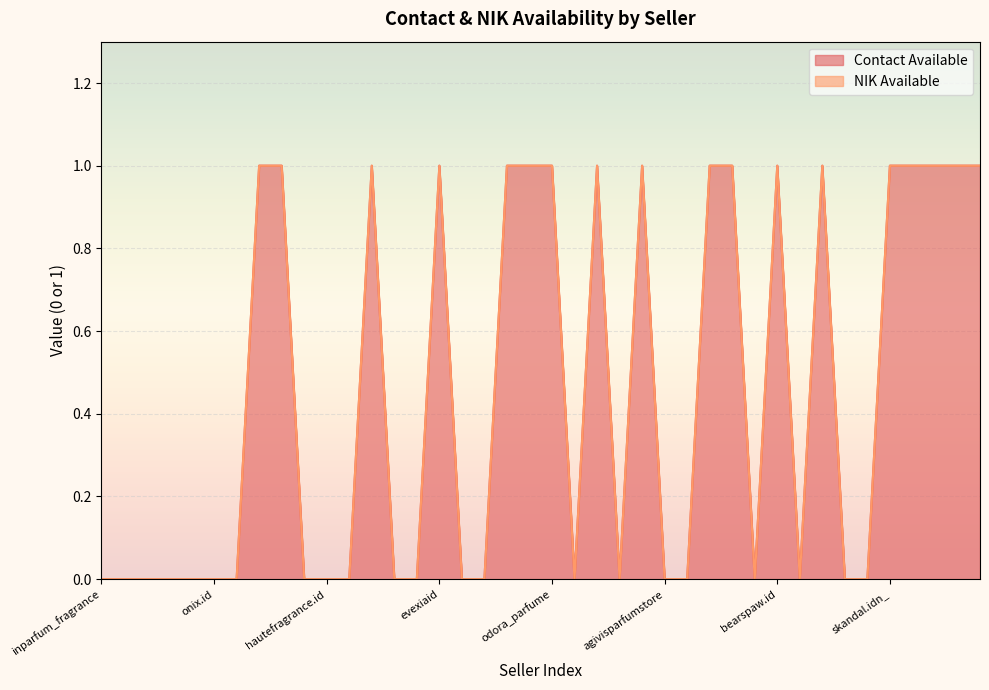

Reading right to left, list all the values displayed in this chart.

1	1	1	1	1	0	0	1	0	1	0	1	1	0	0	1	0	1	0	1	1	1	0	0	1	0	0	1	0	0	0	1	1	0	0	0	0	0	0	0